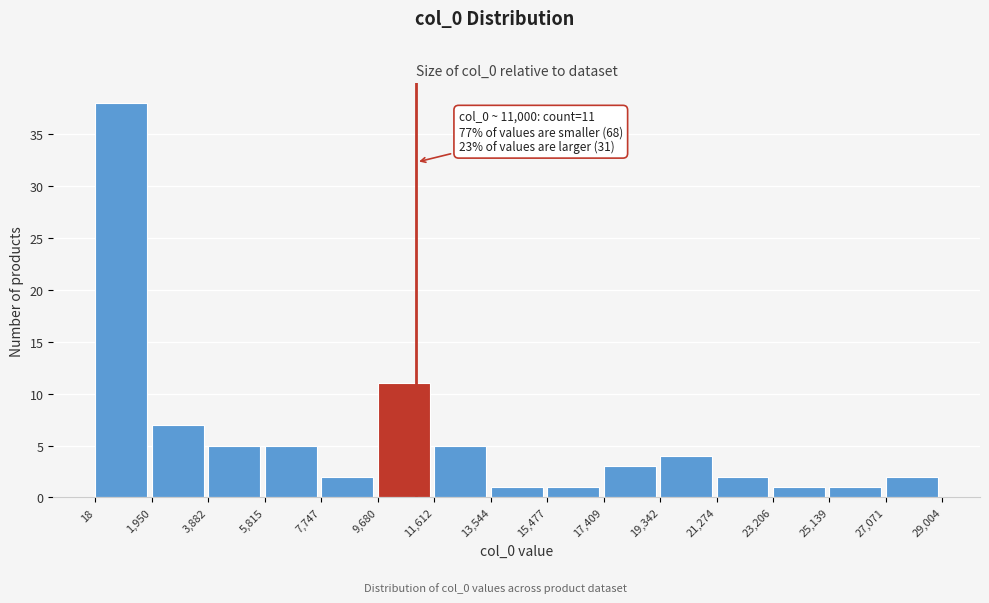

Over which range of the x-axis is the bar tallest?

18 to 1,950